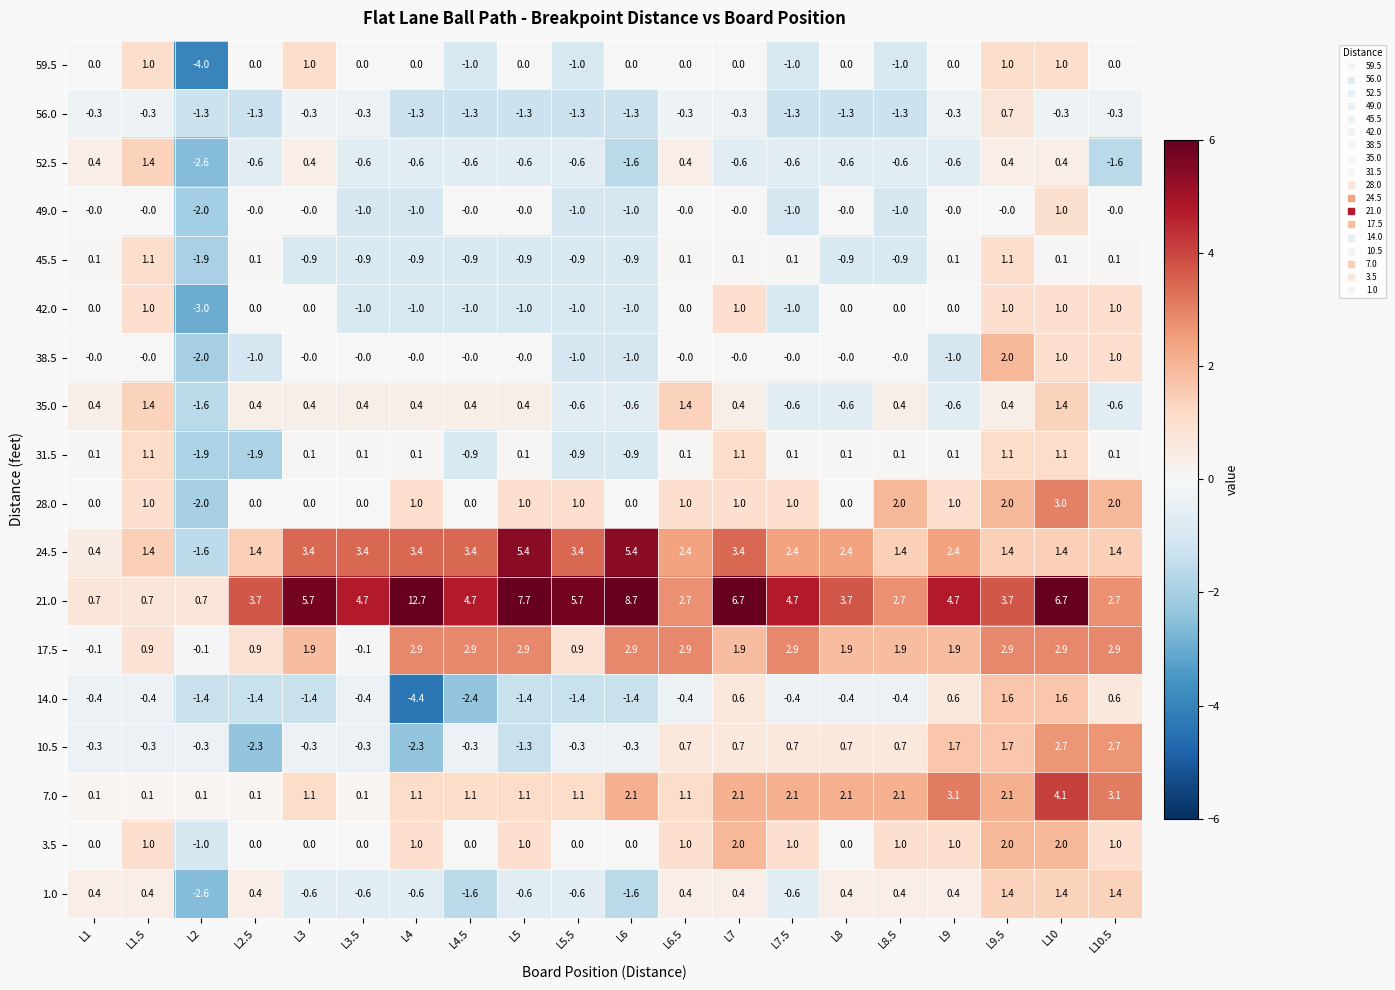

How many values in 59.5 are below zero?

5